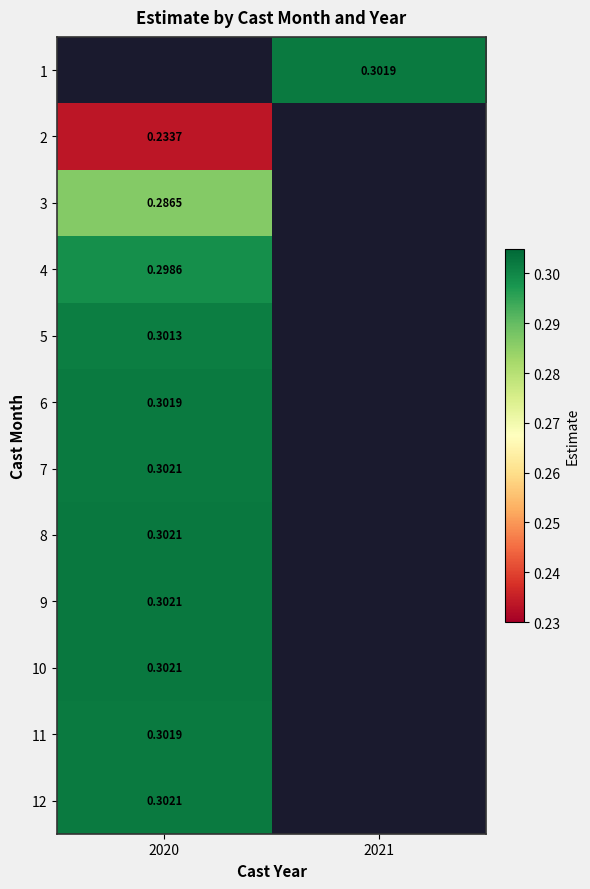

What is the greatest value displayed?

0.3